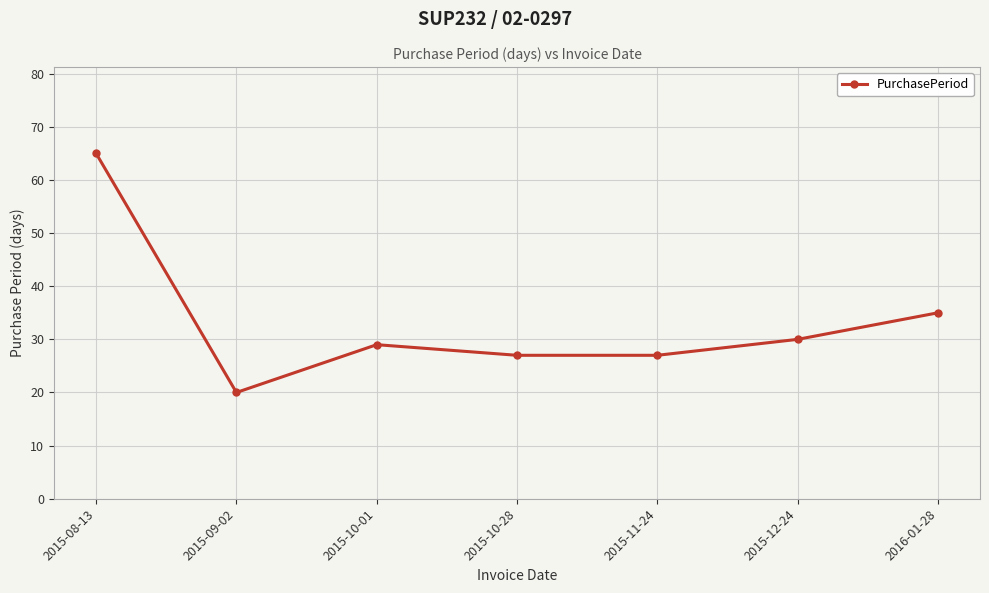

What is the label of the 4th point from the left?

2015-10-28